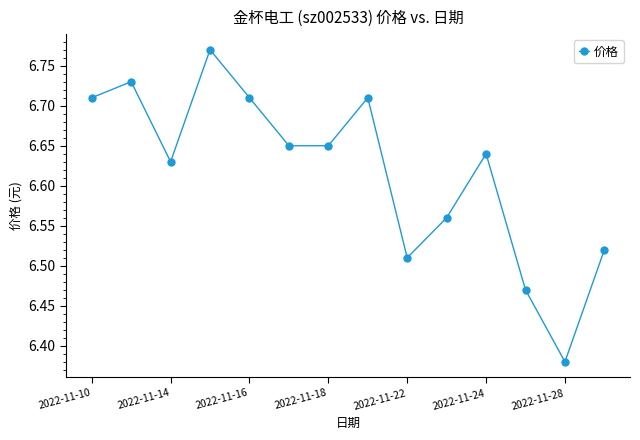

How many lines are shown in the chart?

1